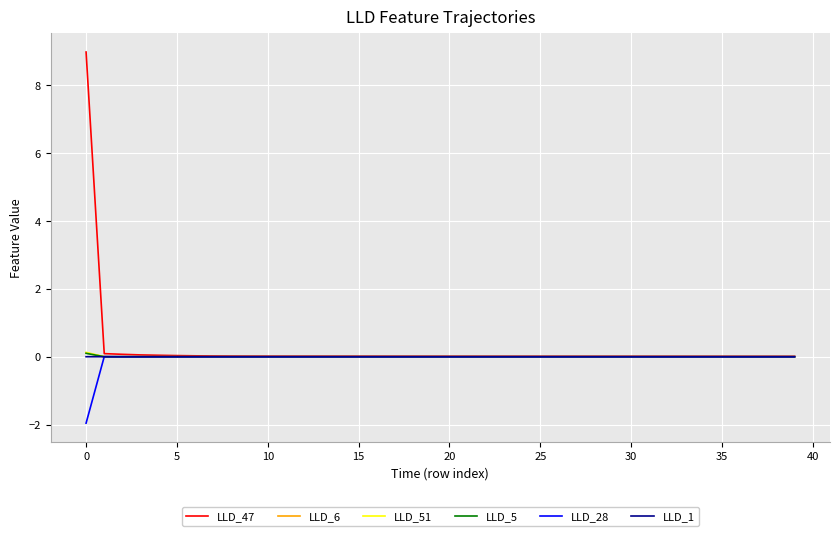

What is the smallest value displayed?

-2.0